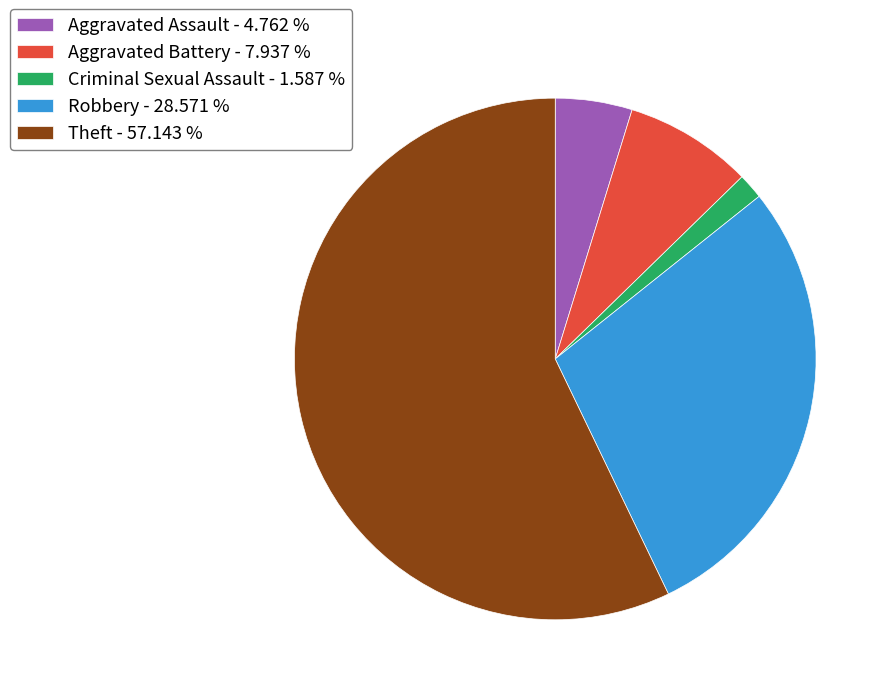

Combined, do Aggravated Battery - 7.937 % and Aggravated Assault - 4.762 % account for over 50%?

No